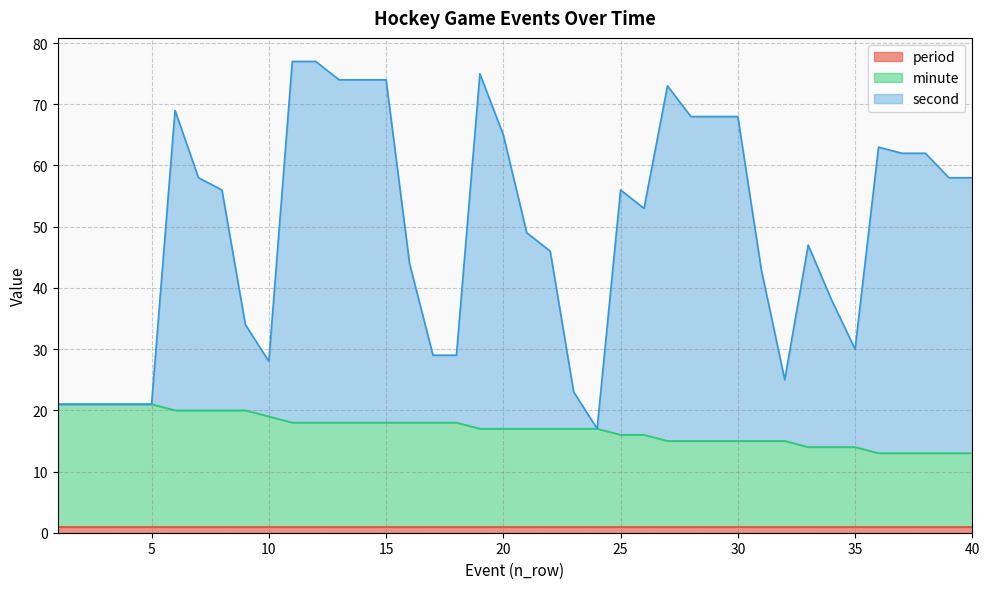

Does the chart have visible grid lines?

Yes